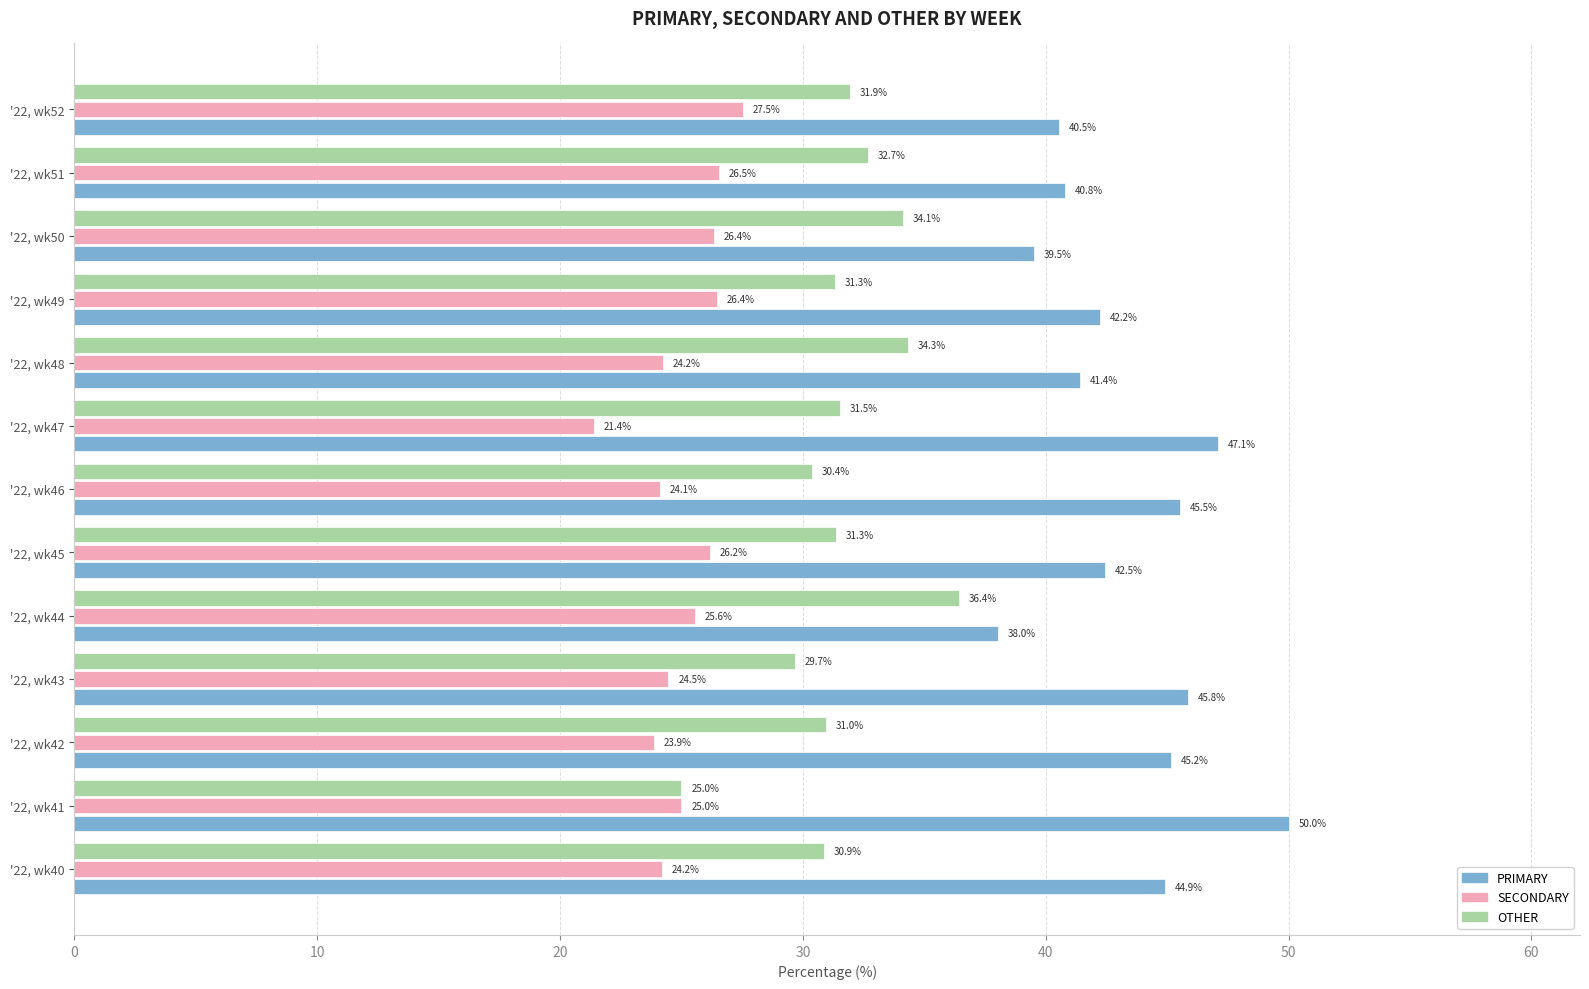

At how many categories does at least one series exceed 40?

11